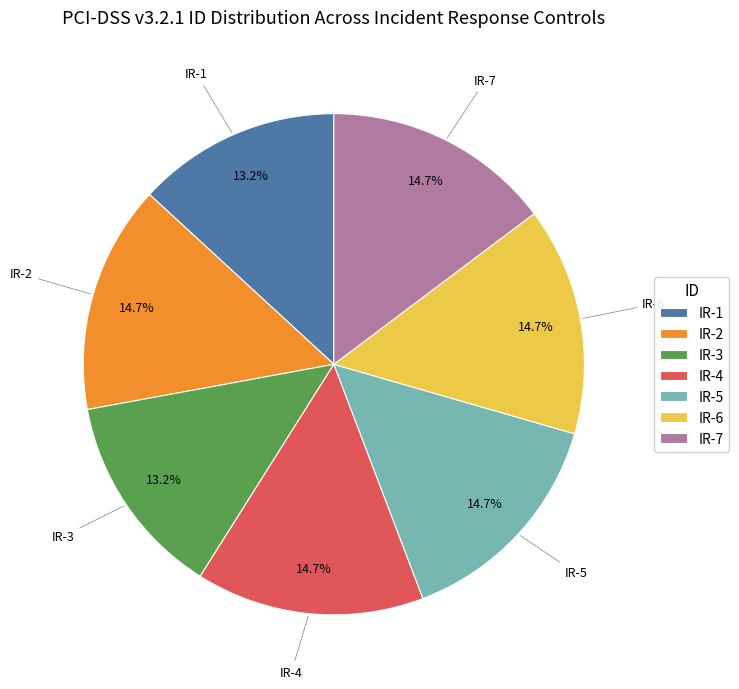

How much of the chart is everything except IR-6?

85.3%